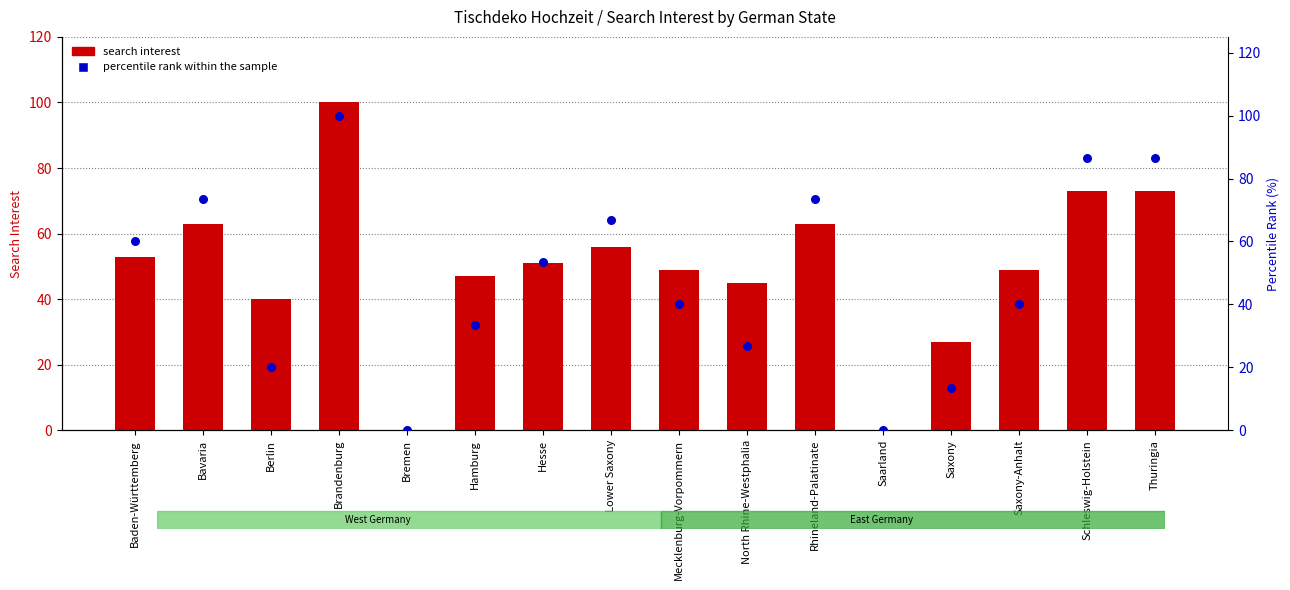

At which category is the sum across all series the highest?

Brandenburg